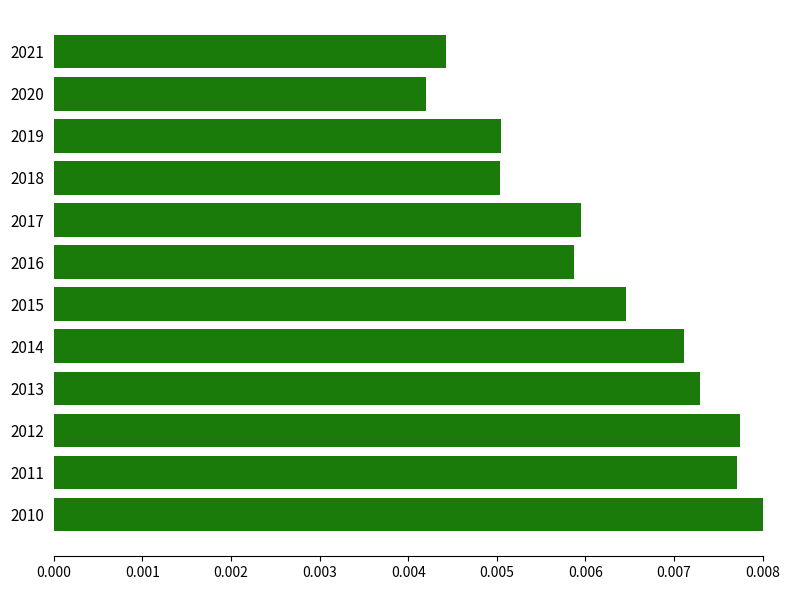

Which has a higher value, 2011 or 2020?

2011